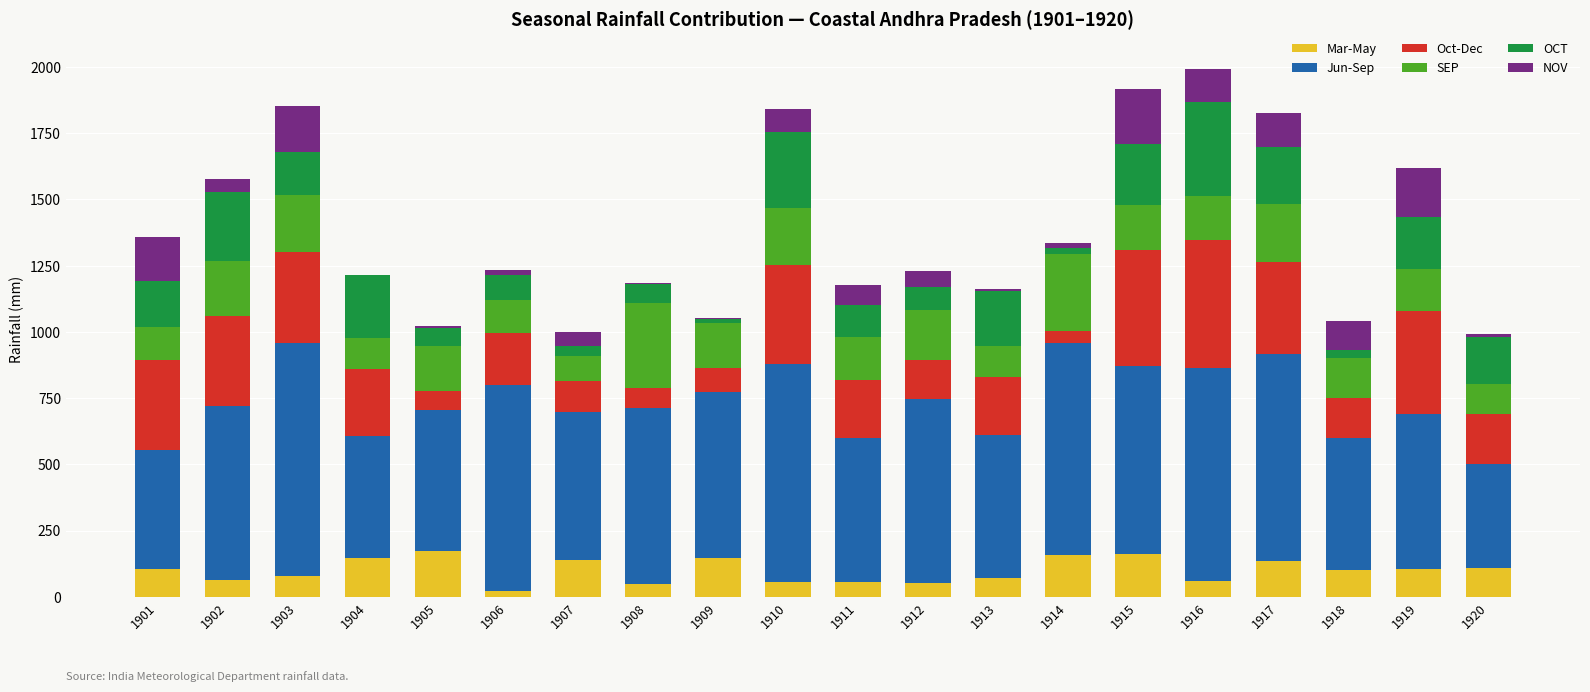

What is the highest value of the Mar-May series?

173.8